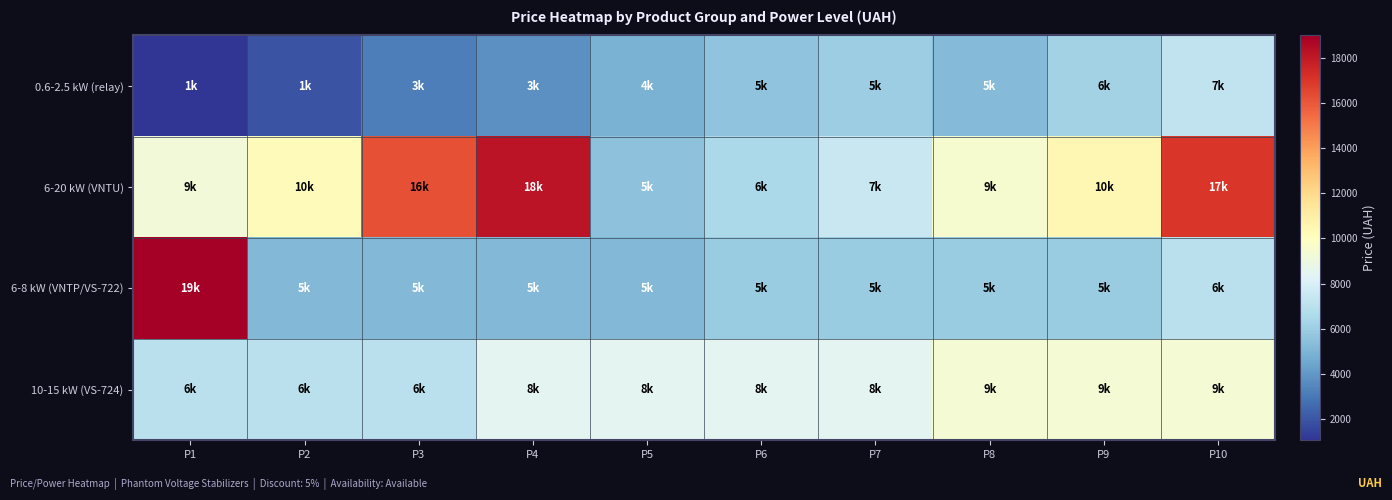

At how many categories does at least one series exceed 11681?

4